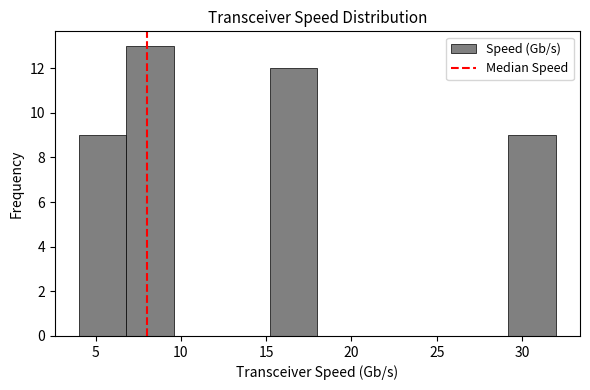

Over which range of the x-axis is the bar tallest?

6.8 to 9.6